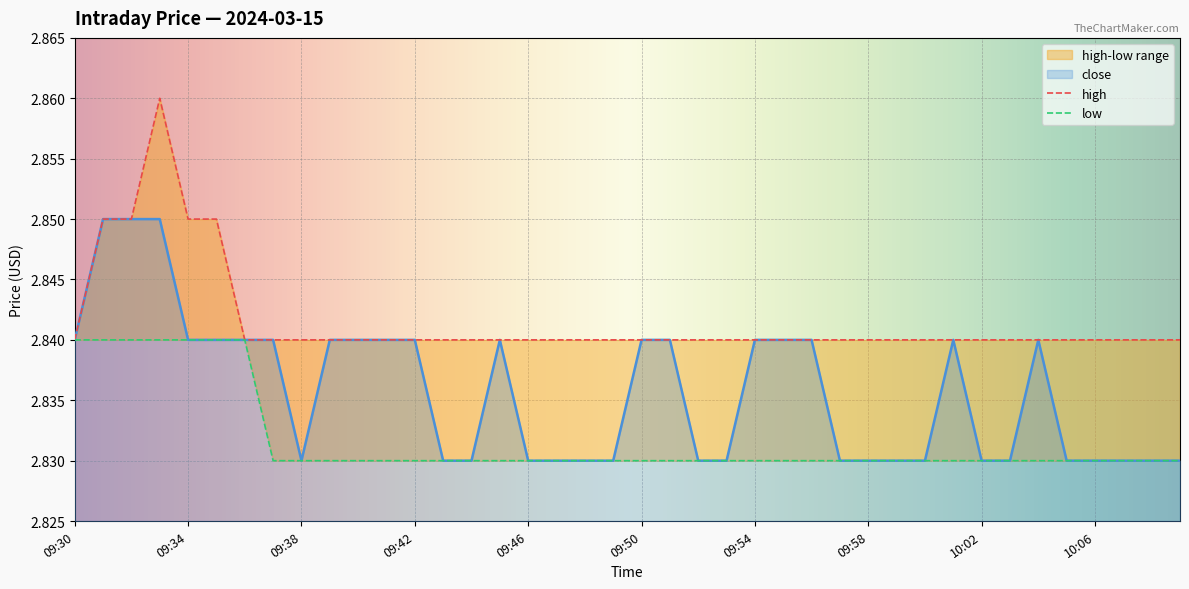

What is the label of the 39th point from the left?

10:08